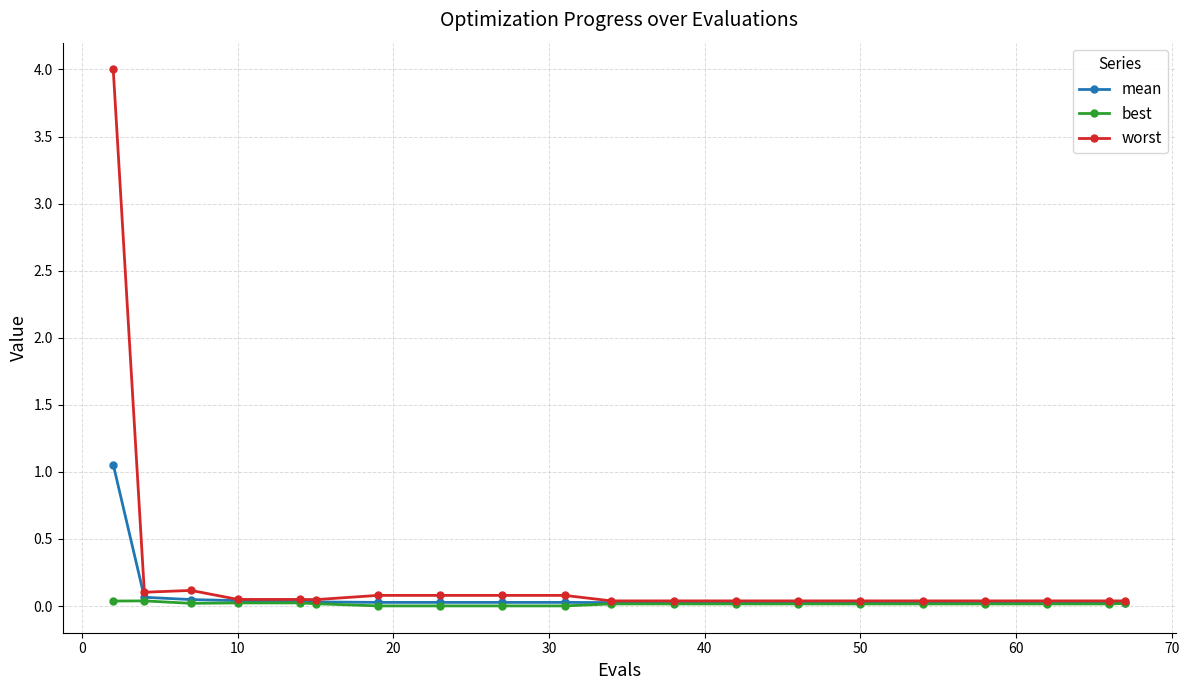

What is the sum of all best values?

0.3